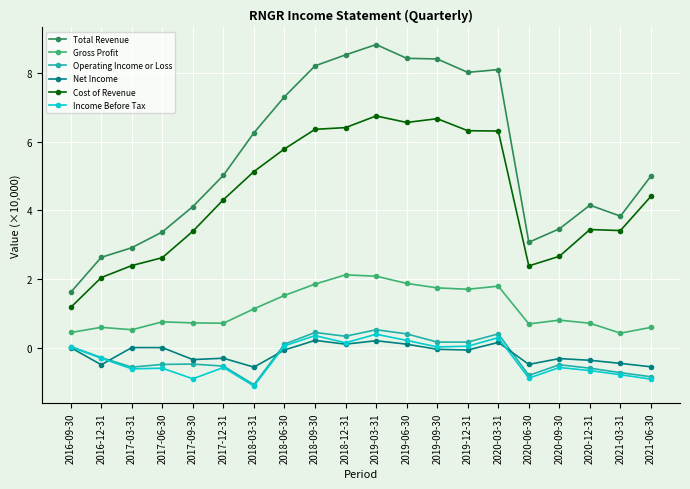

True or false: Total Revenue and Operating Income or Loss intersect in this chart.

False